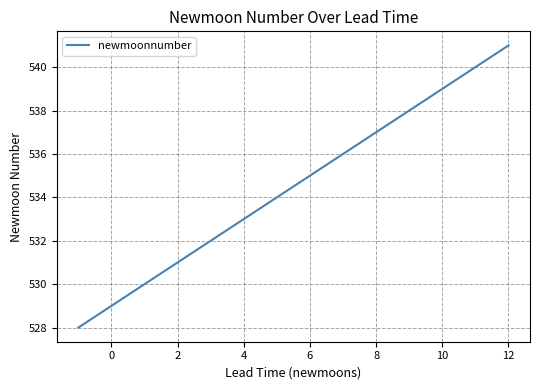

How many lines are shown in the chart?

1